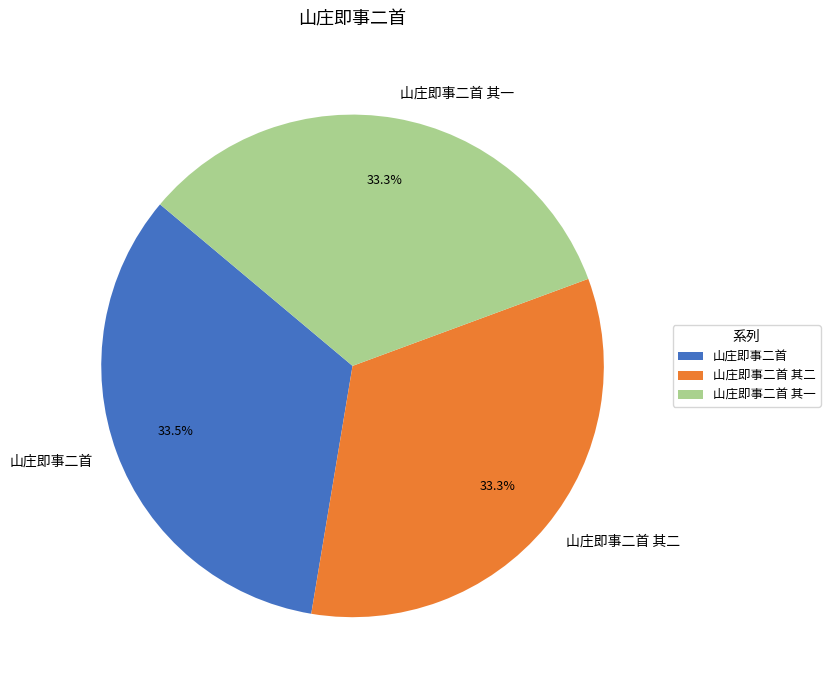

Is there a majority slice in this chart?

No